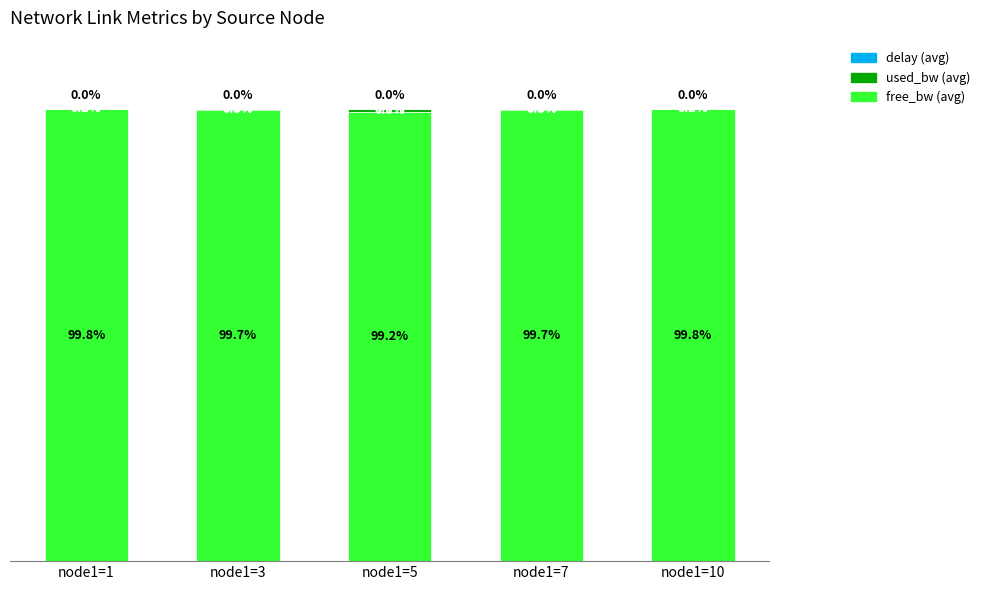

At which label is free_bw (avg) closest to 99?

node1=5